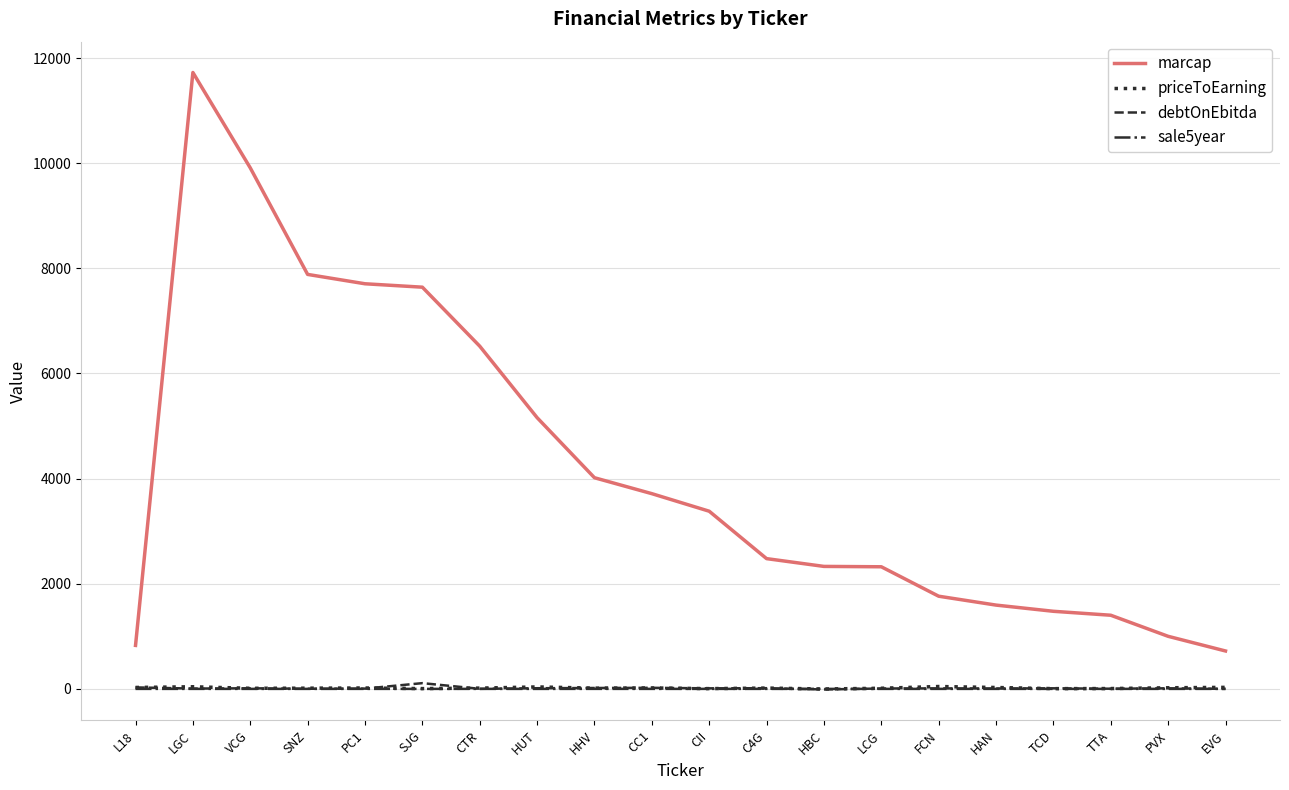

How many categories are shown in the chart?

20